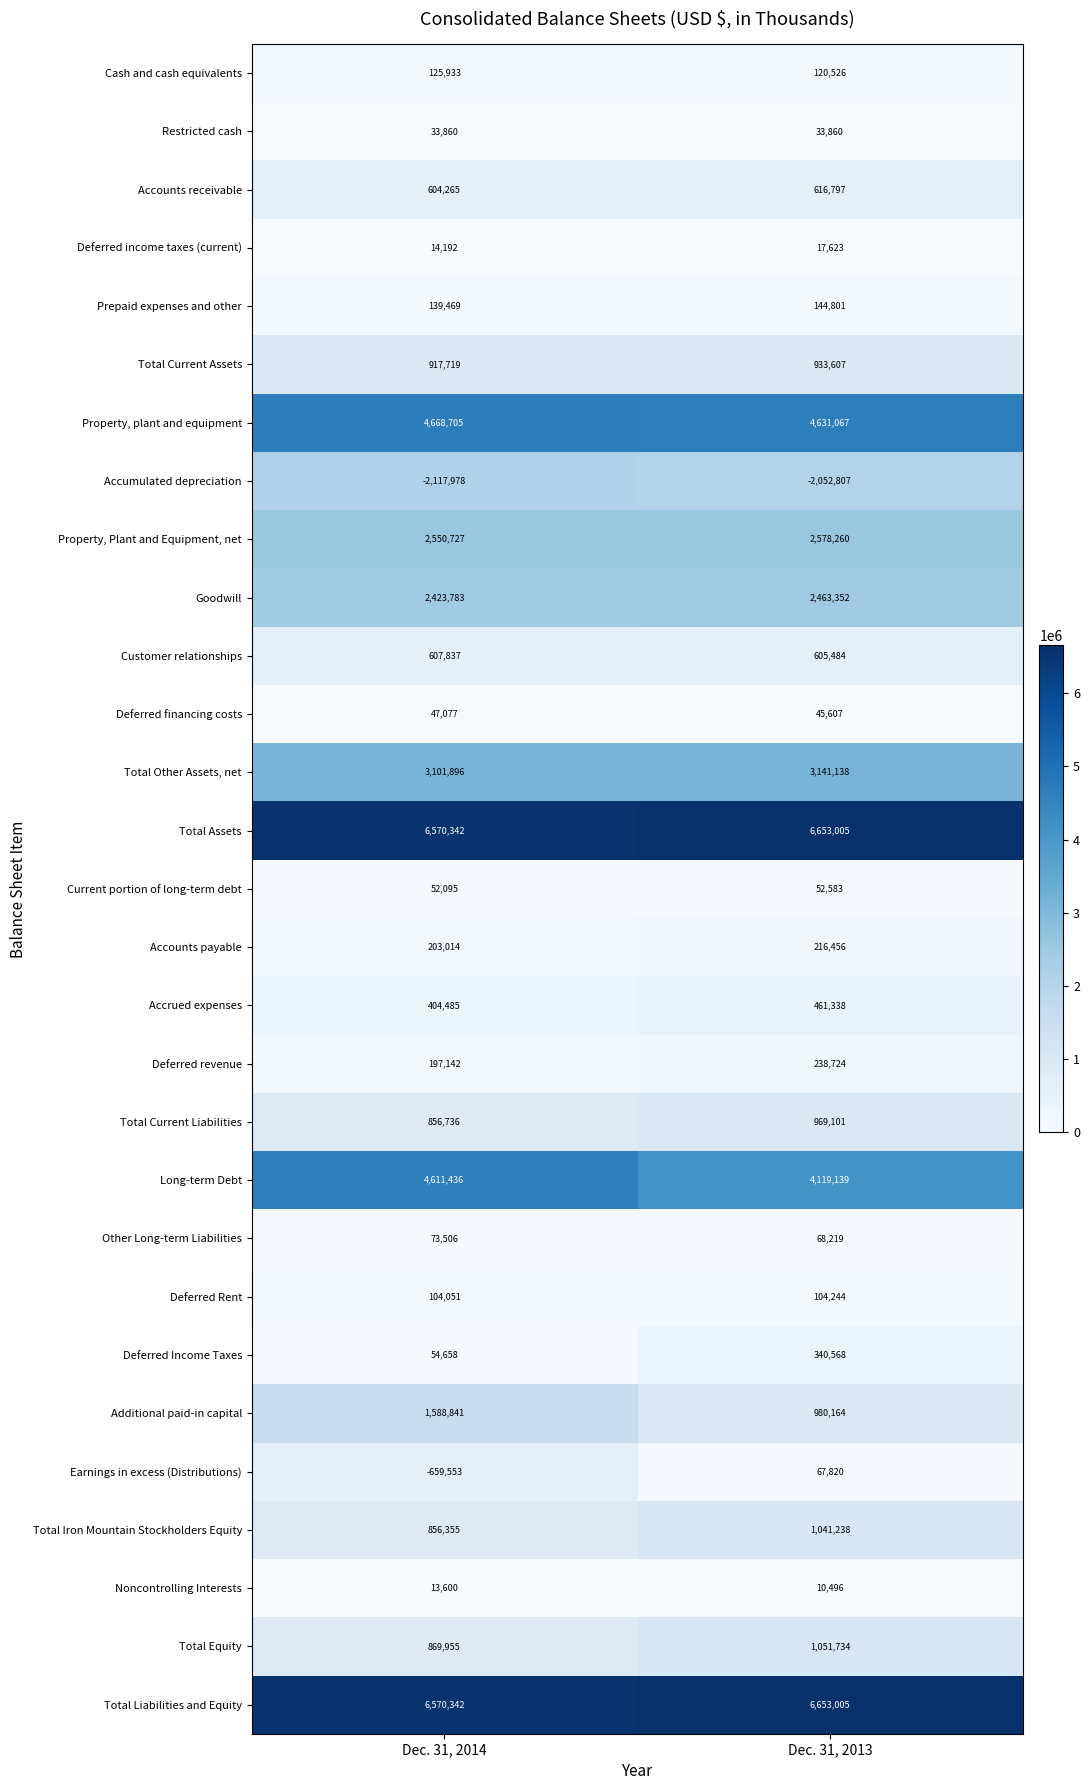

Rank the categories by Total Liabilities and Equity value from highest to lowest.

Dec. 31, 2013, Dec. 31, 2014